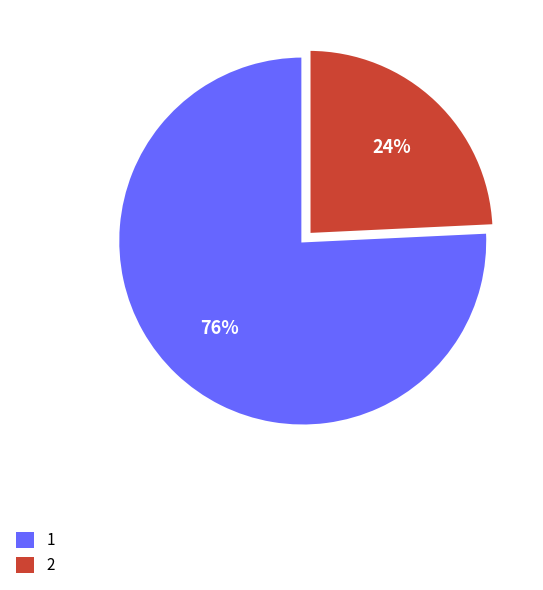

To the nearest percent, what is the difference between the 2 and 1 slice percentages?

52%